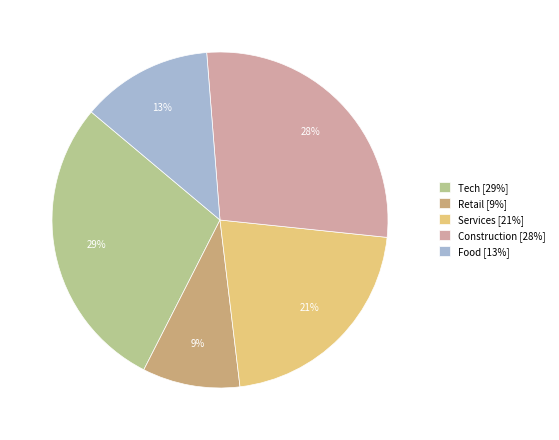

Between Tech [29%] and Construction [28%], which is larger?

Tech [29%]